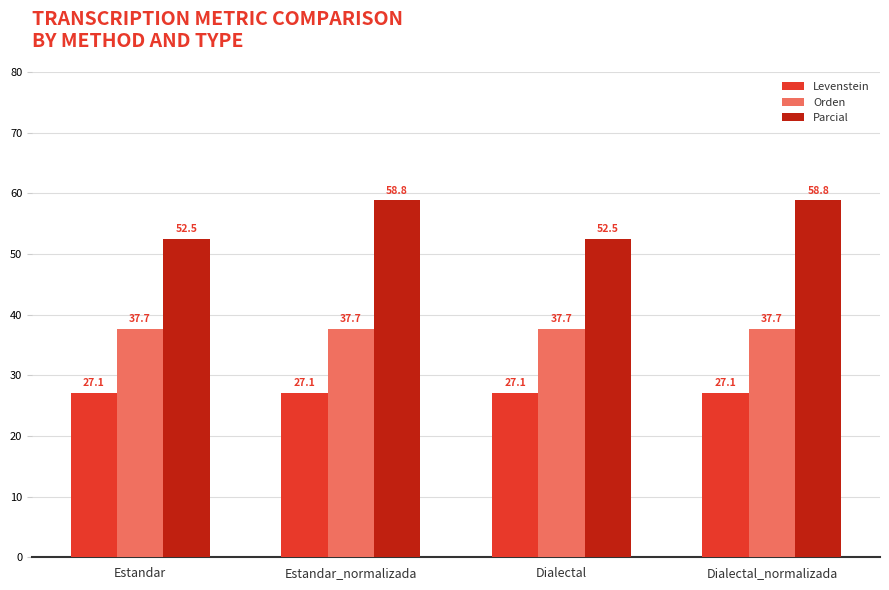

Which series has the largest total across all categories?

Parcial